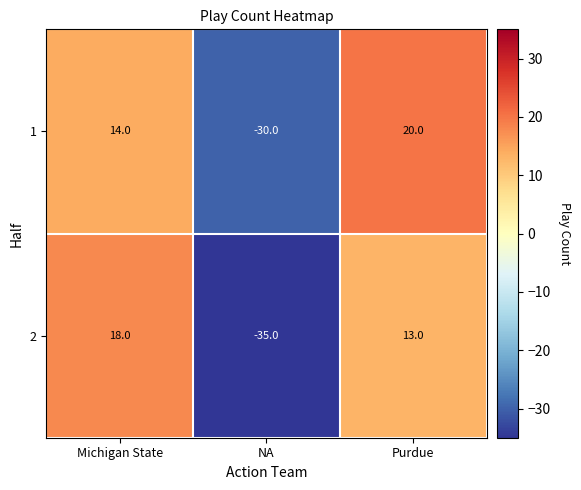

Count the 1 values in the range -30 to 20.

3